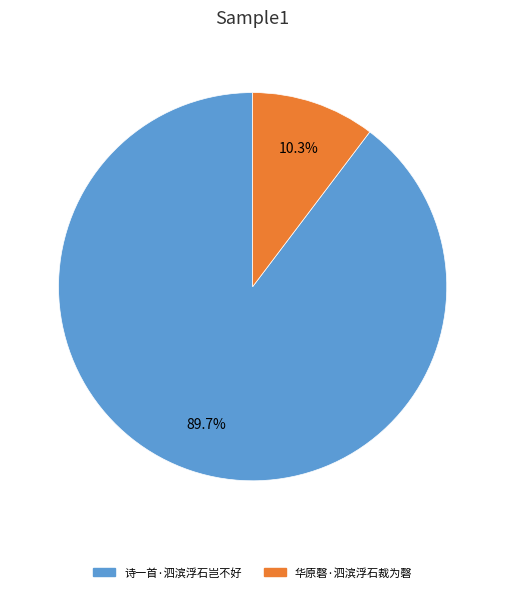

To the nearest percent, what is the average slice percentage?

50%